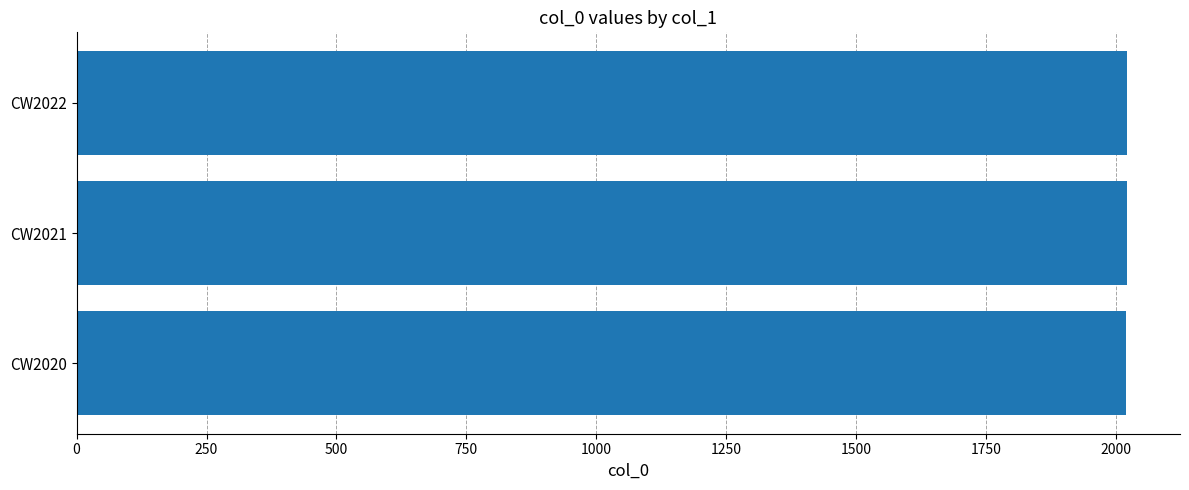

True or false: the data shows 2020 at CW2020.

True